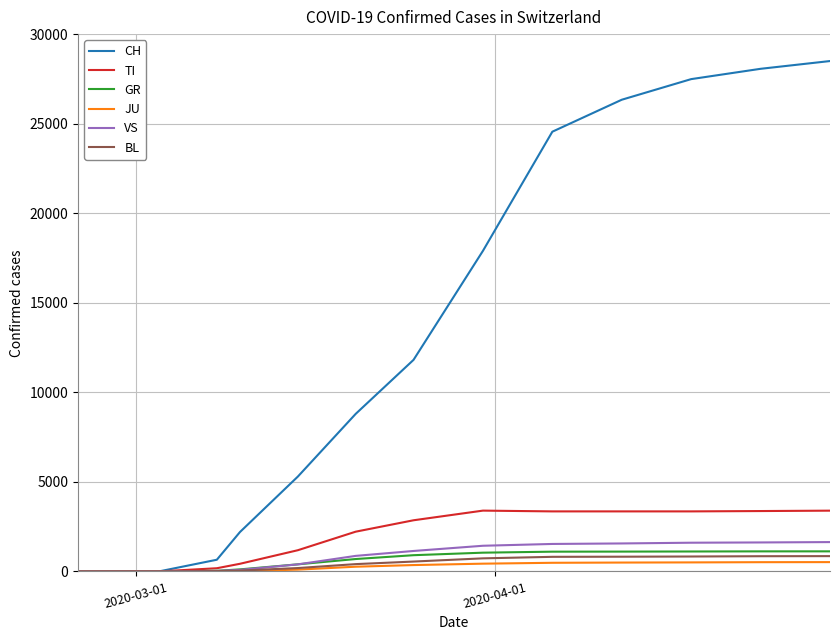

What is the greatest value displayed?

28496